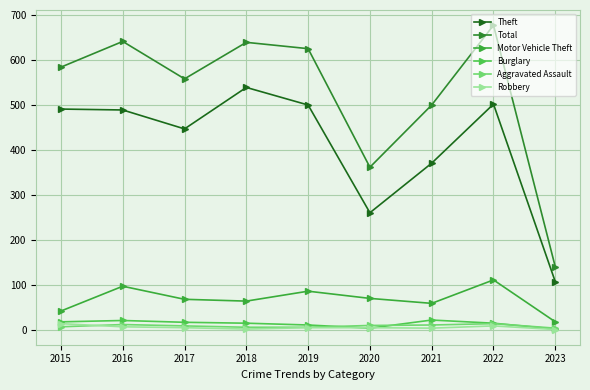

How many data points in Aggravated Assault are less than 10?

4